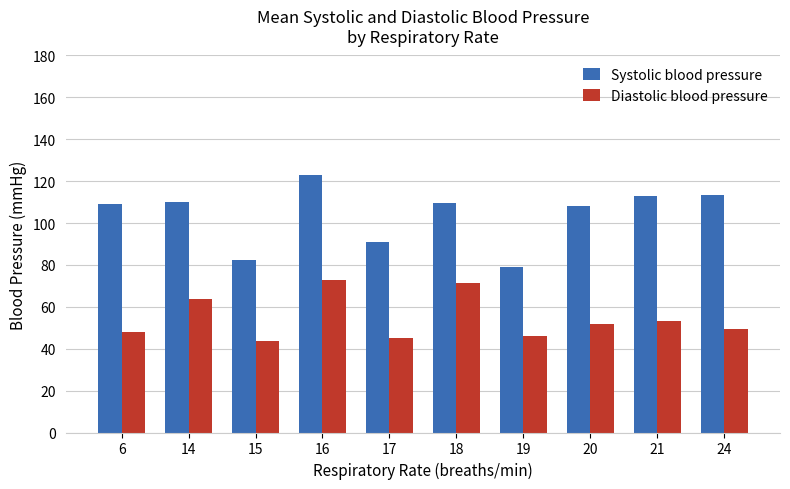

How many bars are there in total?

20